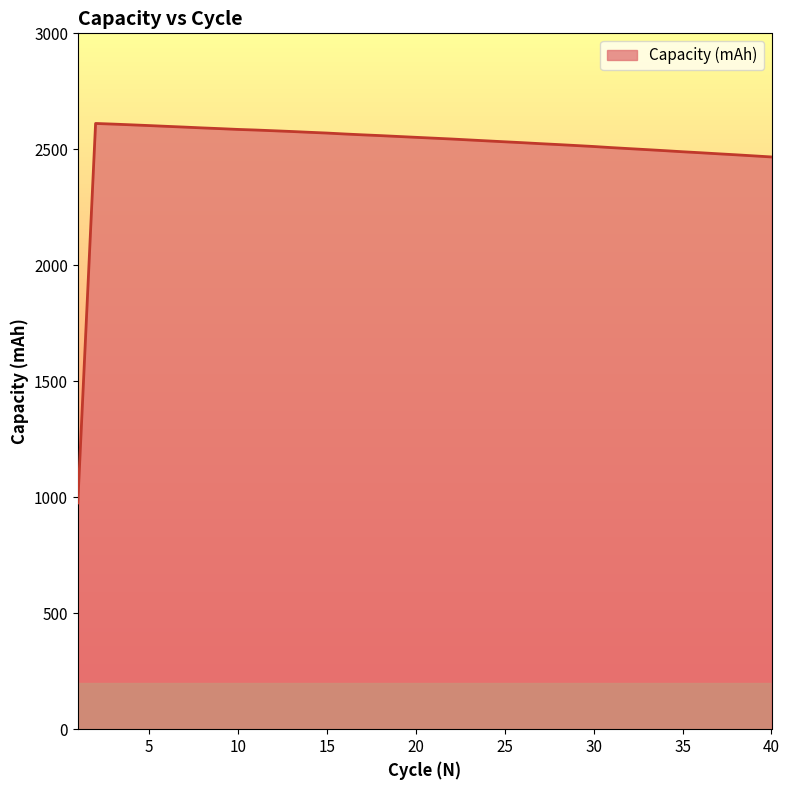

Does the chart display data point markers on the line(s)?

No